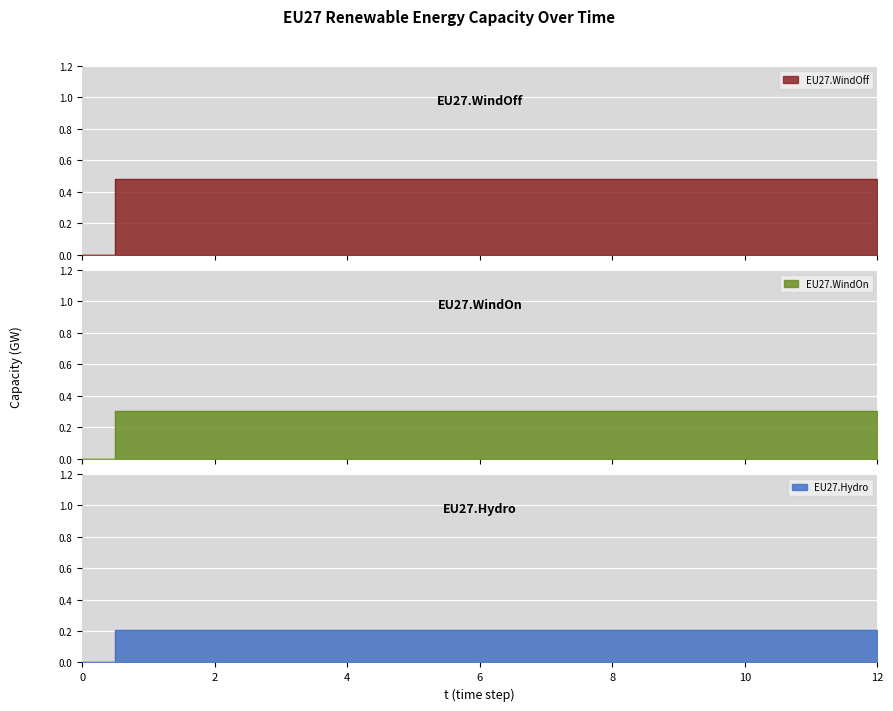

What are all the series names shown in the legend?

EU27.WindOff, EU27.WindOn, EU27.Hydro